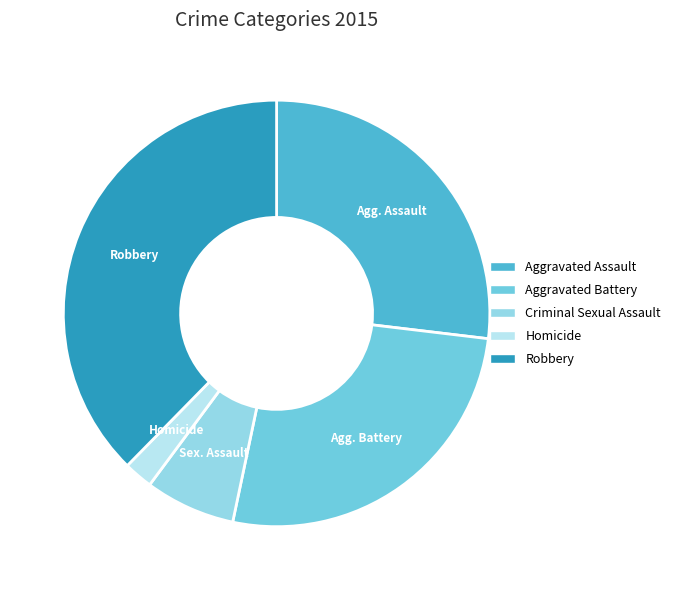

Is there any slice that represents more than half of the pie?

No